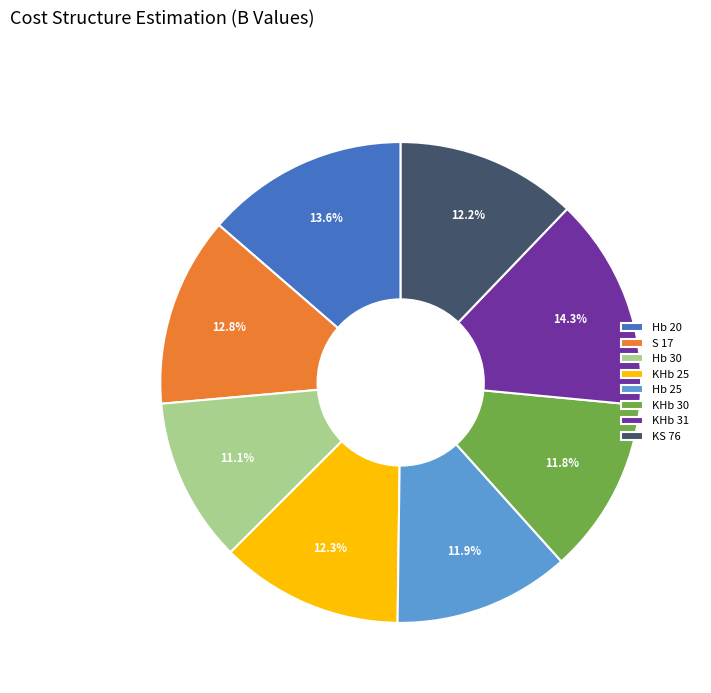

To the nearest percent, what percentage of the pie is Hb 25?

12%